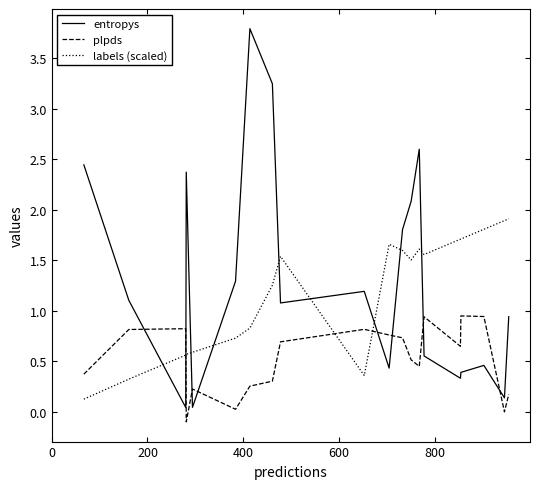

List the series in order of their overall mean, lowest first.

plpds, labels (scaled), entropys